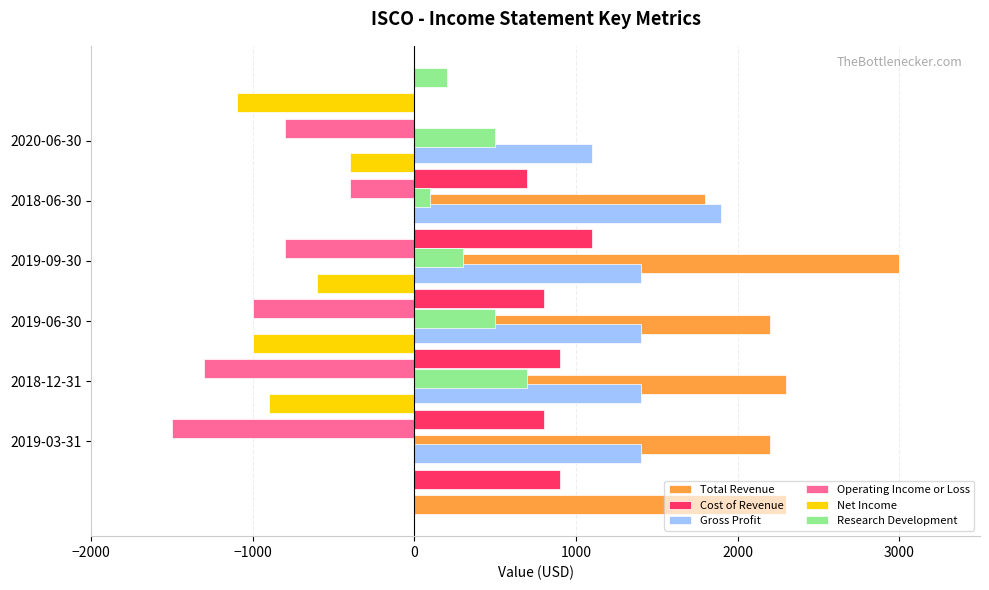

Between −2000 and −1000, which series saw the biggest shift?

Operating Income or Loss